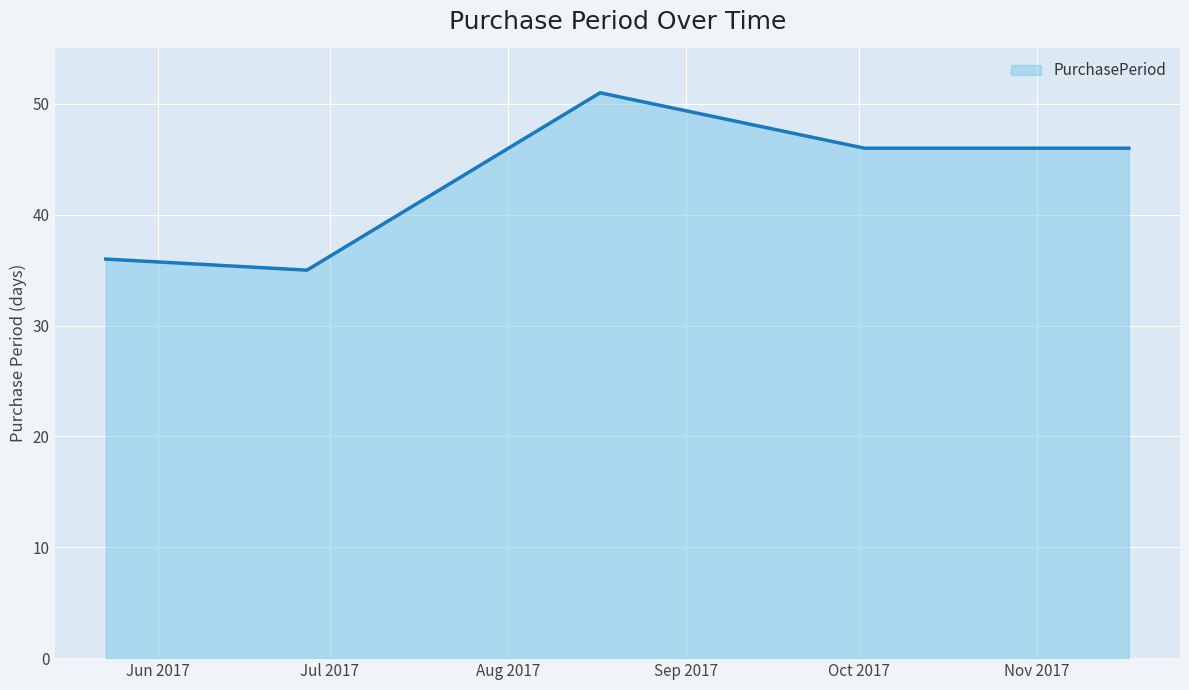

What is the difference between the maximum and minimum values?

16